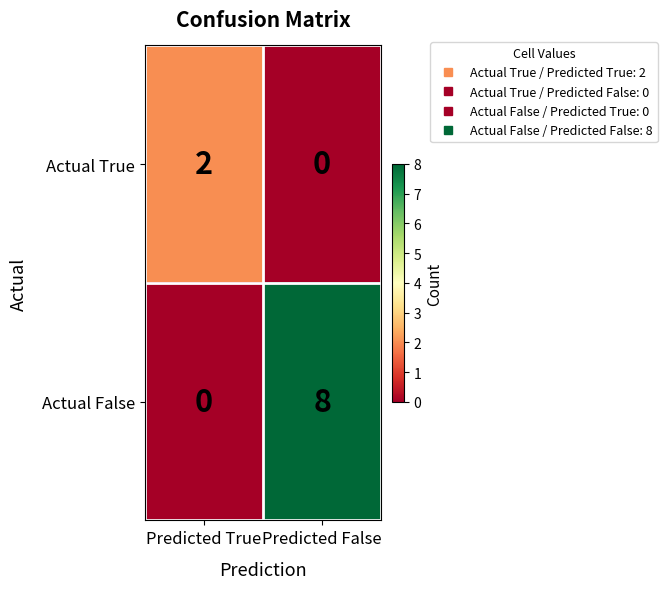

What is the difference between the maximum and minimum values in the Actual False series?

8